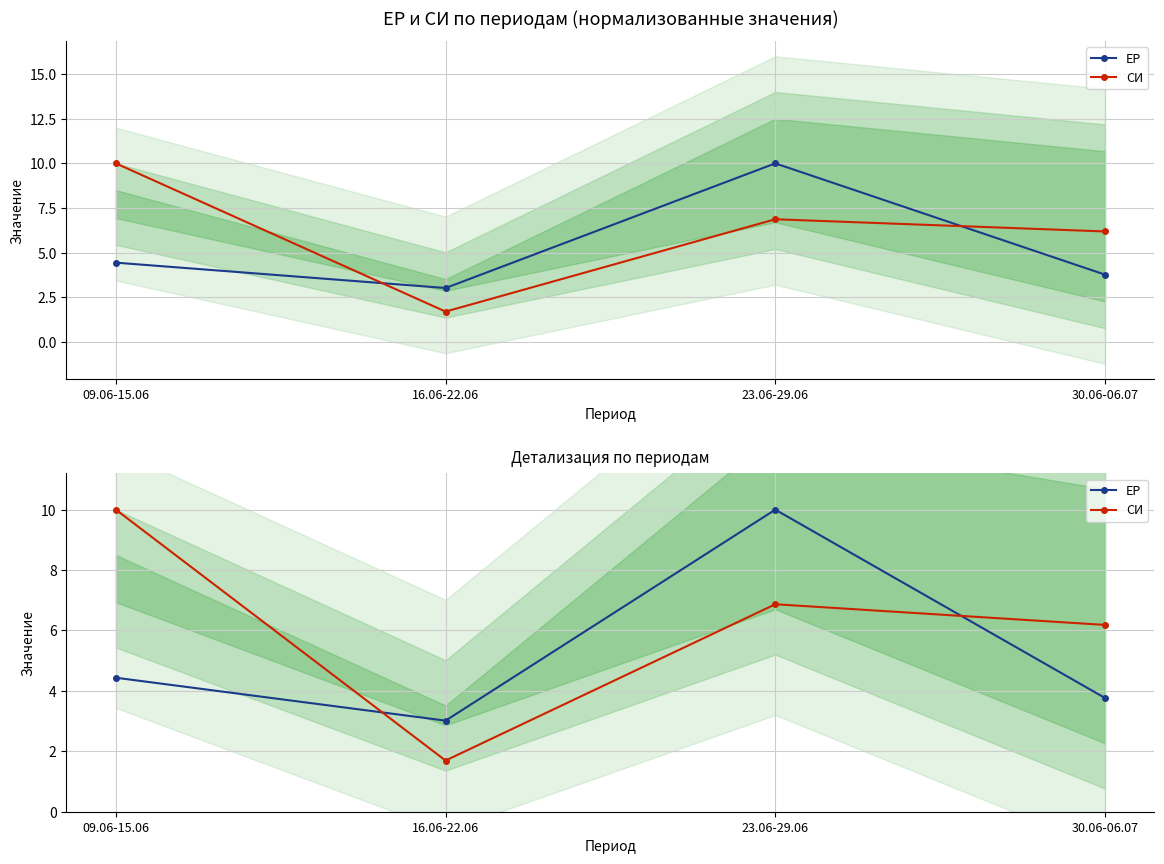

Reading right to left, what are all the values shown in this chart?

ЕР: 3.8	10.0	3.0	4.4
СИ: 6.2	6.9	1.7	10.0